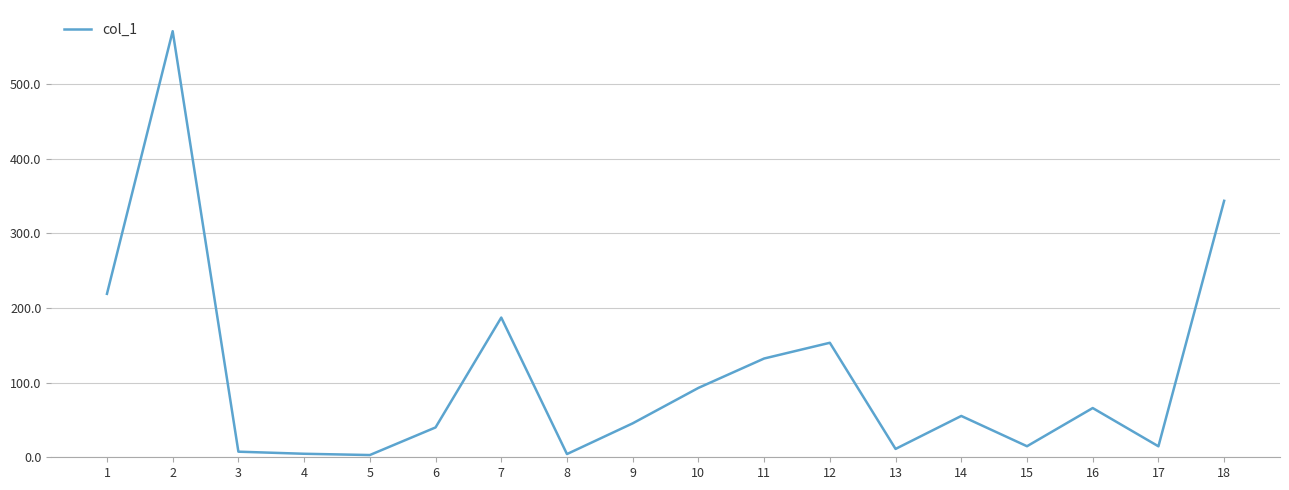

What is the ratio of the value at 1 to the value at 12?

1.4